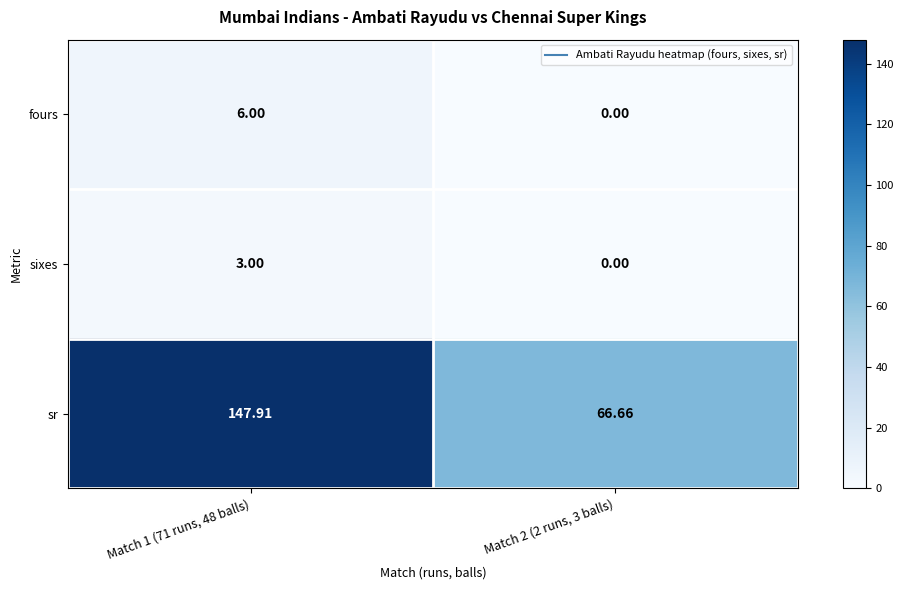

At how many categories does at least one series exceed 70?

1